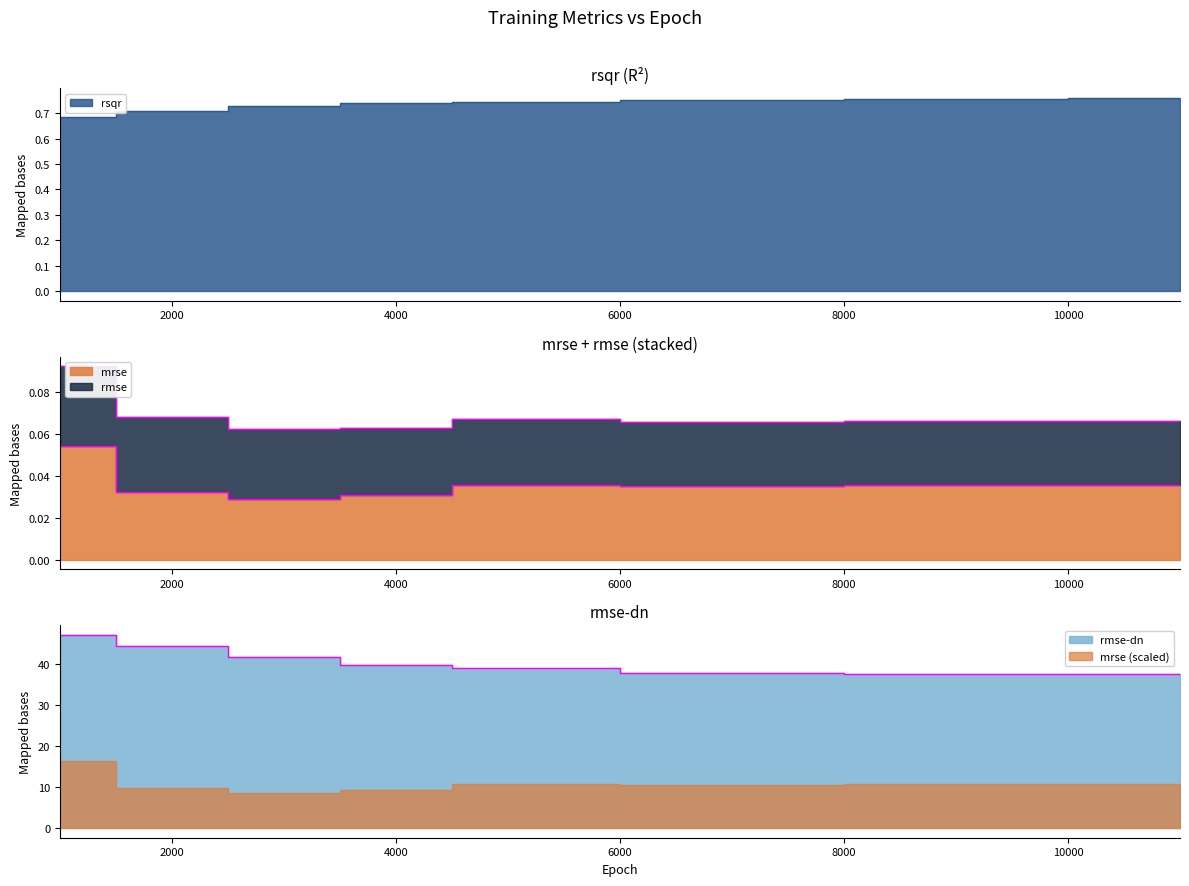

What value does the rsqr series have at 4000?

0.7